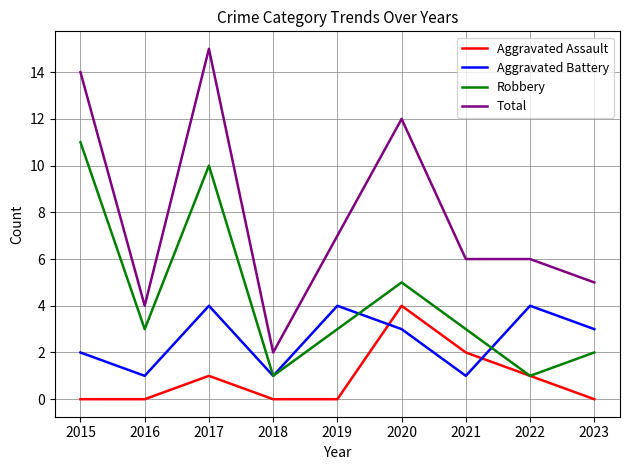

At which label is Aggravated Assault closest to 2?

2021